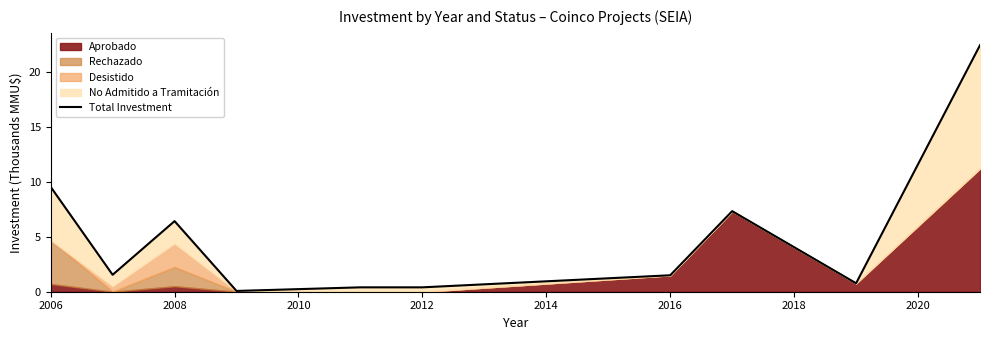

Which has a higher value, 2020 or 2018?

2020